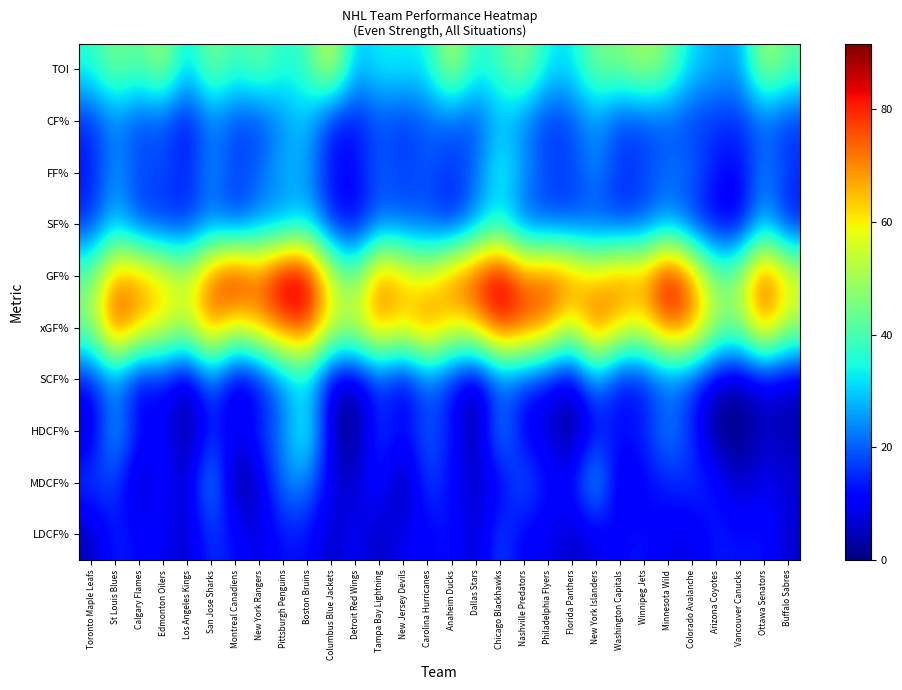

Reading right to left, transcribe all the data shown in this chart.

TOI: Buffalo Sabres=41.9	Ottawa Senators=51.9	Vancouver Canucks=25.0	Arizona Coyotes=28.0	Colorado Avalanche=30.8	Minnesota Wild=45.0	Winnipeg Jets=51.2	Washington Capitals=44.9	New York Islanders=45.8	Florida Panthers=31.8	Philadelphia Flyers=33.3	Nashville Predators=48.2	Chicago Blackhawks=39.1	Dallas Stars=35.0	Anaheim Ducks=53.7	Carolina Hurricanes=33.1	New Jersey Devils=33.3	Tampa Bay Lightning=33.6	Detroit Red Wings=27.8	Columbus Blue Jackets=57.6	Boston Bruins=38.7	Pittsburgh Penguins=35.6	New York Rangers=44.4	Montreal Canadiens=37.5	San Jose Sharks=47.4	Los Angeles Kings=29.5	Edmonton Oilers=51.1	Calgary Flames=40.5	St Louis Blues=46.5	Toronto Maple Leafs=36.1
CF%: Buffalo Sabres=15.2	Ottawa Senators=20.1	Vancouver Canucks=15.4	Arizona Coyotes=15.7	Colorado Avalanche=16.2	Minnesota Wild=19.1	Winnipeg Jets=17.0	Washington Capitals=16.4	New York Islanders=25.2	Florida Panthers=18.2	Philadelphia Flyers=14.9	Nashville Predators=22.7	Chicago Blackhawks=28.7	Dallas Stars=17.3	Anaheim Ducks=19.5	Carolina Hurricanes=19.8	New Jersey Devils=15.5	Tampa Bay Lightning=18.9	Detroit Red Wings=12.5	Columbus Blue Jackets=12.3	Boston Bruins=29.6	Pittsburgh Penguins=24.3	New York Rangers=16.3	Montreal Canadiens=17.0	San Jose Sharks=22.7	Los Angeles Kings=11.0	Edmonton Oilers=18.4	Calgary Flames=17.0	St Louis Blues=23.7	Toronto Maple Leafs=14.4
FF%: Buffalo Sabres=16.7	Ottawa Senators=25.3	Vancouver Canucks=10.3	Arizona Coyotes=13.0	Colorado Avalanche=22.2	Minnesota Wild=21.9	Winnipeg Jets=18.1	Washington Capitals=15.9	New York Islanders=25.5	Florida Panthers=16.9	Philadelphia Flyers=18.3	Nashville Predators=26.4	Chicago Blackhawks=36.6	Dallas Stars=21.1	Anaheim Ducks=15.7	Carolina Hurricanes=20.0	New Jersey Devils=16.9	Tampa Bay Lightning=21.1	Detroit Red Wings=11.6	Columbus Blue Jackets=12.1	Boston Bruins=26.4	Pittsburgh Penguins=28.6	New York Rangers=21.1	Montreal Canadiens=17.3	San Jose Sharks=26.4	Los Angeles Kings=13.6	Edmonton Oilers=20.0	Calgary Flames=17.9	St Louis Blues=27.0	Toronto Maple Leafs=13.2
SF%: Buffalo Sabres=11.5	Ottawa Senators=27.1	Vancouver Canucks=8.1	Arizona Coyotes=9.1	Colorado Avalanche=14.7	Minnesota Wild=24.2	Winnipeg Jets=16.9	Washington Capitals=14.9	New York Islanders=16.9	Florida Panthers=17.0	Philadelphia Flyers=16.7	Nashville Predators=18.0	Chicago Blackhawks=32.2	Dallas Stars=23.5	Anaheim Ducks=11.8	Carolina Hurricanes=18.2	New Jersey Devils=18.4	Tampa Bay Lightning=20.0	Detroit Red Wings=9.1	Columbus Blue Jackets=13.1	Boston Bruins=30.0	Pittsburgh Penguins=23.1	New York Rangers=23.7	Montreal Canadiens=14.9	San Jose Sharks=21.3	Los Angeles Kings=14.0	Edmonton Oilers=14.1	Calgary Flames=16.1	St Louis Blues=28.6	Toronto Maple Leafs=14.6
GF%: Buffalo Sabres=60.0	Ottawa Senators=80.0	Vancouver Canucks=50.0	Arizona Coyotes=44.4	Colorado Avalanche=71.4	Minnesota Wild=88.9	Winnipeg Jets=68.4	Washington Capitals=73.3	New York Islanders=62.5	Florida Panthers=72.7	Philadelphia Flyers=77.8	Nashville Predators=73.3	Chicago Blackhawks=90.5	Dallas Stars=80.0	Anaheim Ducks=72.7	Carolina Hurricanes=57.1	New Jersey Devils=63.6	Tampa Bay Lightning=73.3	Detroit Red Wings=42.9	Columbus Blue Jackets=56.2	Boston Bruins=88.2	Pittsburgh Penguins=91.7	New York Rangers=73.7	Montreal Canadiens=87.5	San Jose Sharks=75.0	Los Angeles Kings=53.9	Edmonton Oilers=62.5	Calgary Flames=69.2	St Louis Blues=69.2	Toronto Maple Leafs=44.4
xGF%: Buffalo Sabres=50.5	Ottawa Senators=71.2	Vancouver Canucks=46.8	Arizona Coyotes=51.5	Colorado Avalanche=71.5	Minnesota Wild=75.2	Winnipeg Jets=58.1	Washington Capitals=62.0	New York Islanders=77.9	Florida Panthers=53.1	Philadelphia Flyers=71.2	Nashville Predators=76.6	Chicago Blackhawks=81.1	Dallas Stars=63.9	Anaheim Ducks=59.7	Carolina Hurricanes=75.0	New Jersey Devils=61.9	Tampa Bay Lightning=69.8	Detroit Red Wings=56.2	Columbus Blue Jackets=56.3	Boston Bruins=80.1	Pittsburgh Penguins=74.2	New York Rangers=67.4	Montreal Canadiens=56.1	San Jose Sharks=72.2	Los Angeles Kings=52.2	Edmonton Oilers=59.8	Calgary Flames=65.4	St Louis Blues=80.5	Toronto Maple Leafs=47.3
SCF%: Buffalo Sabres=5.7	Ottawa Senators=8.3	Vancouver Canucks=2.7	Arizona Coyotes=5.4	Colorado Avalanche=16.1	Minnesota Wild=20.0	Winnipeg Jets=12.1	Washington Capitals=9.1	New York Islanders=25.5	Florida Panthers=5.4	Philadelphia Flyers=10.5	Nashville Predators=16.0	Chicago Blackhawks=18.2	Dallas Stars=2.6	Anaheim Ducks=12.7	Carolina Hurricanes=20.0	New Jersey Devils=6.5	Tampa Bay Lightning=16.2	Detroit Red Wings=3.3	Columbus Blue Jackets=6.6	Boston Bruins=30.0	Pittsburgh Penguins=23.8	New York Rangers=9.3	Montreal Canadiens=3.9	San Jose Sharks=22.2	Los Angeles Kings=2.9	Edmonton Oilers=12.9	Calgary Flames=6.7	St Louis Blues=23.1	Toronto Maple Leafs=12.2
HDCF%: Buffalo Sabres=3.9	Ottawa Senators=5.6	Vancouver Canucks=0.0	Arizona Coyotes=0.0	Colorado Avalanche=15.4	Minnesota Wild=25.8	Winnipeg Jets=14.3	Washington Capitals=13.9	New York Islanders=11.8	Florida Panthers=0.0	Philadelphia Flyers=7.7	Nashville Predators=8.7	Chicago Blackhawks=28.6	Dallas Stars=0.0	Anaheim Ducks=13.9	Carolina Hurricanes=21.1	New Jersey Devils=11.8	Tampa Bay Lightning=18.8	Detroit Red Wings=0.0	Columbus Blue Jackets=5.3	Boston Bruins=40.0	Pittsburgh Penguins=23.1	New York Rangers=15.8	Montreal Canadiens=9.5	San Jose Sharks=14.8	Los Angeles Kings=0.0	Edmonton Oilers=12.5	Calgary Flames=11.8	St Louis Blues=30.4	Toronto Maple Leafs=5.3
MDCF%: Buffalo Sabres=7.4	Ottawa Senators=10.0	Vancouver Canucks=4.5	Arizona Coyotes=13.3	Colorado Avalanche=16.7	Minnesota Wild=13.8	Winnipeg Jets=11.1	Washington Capitals=4.9	New York Islanders=32.4	Florida Panthers=11.8	Philadelphia Flyers=12.0	Nashville Predators=22.2	Chicago Blackhawks=8.7	Dallas Stars=6.2	Anaheim Ducks=11.4	Carolina Hurricanes=18.8	New Jersey Devils=0.0	Tampa Bay Lightning=14.3	Detroit Red Wings=5.6	Columbus Blue Jackets=7.9	Boston Bruins=24.0	Pittsburgh Penguins=24.1	New York Rangers=5.7	Montreal Canadiens=0.0	San Jose Sharks=29.6	Los Angeles Kings=4.8	Edmonton Oilers=13.3	Calgary Flames=3.6	St Louis Blues=17.2	Toronto Maple Leafs=18.2
LDCF%: Buffalo Sabres=6.2	Ottawa Senators=13.3	Vancouver Canucks=12.5	Arizona Coyotes=13.9	Colorado Avalanche=7.9	Minnesota Wild=9.3	Winnipeg Jets=13.0	Washington Capitals=12.1	New York Islanders=8.2	Florida Panthers=5.6	Philadelphia Flyers=10.0	Nashville Predators=9.4	Chicago Blackhawks=19.1	Dallas Stars=4.4	Anaheim Ducks=13.8	Carolina Hurricanes=10.2	New Jersey Devils=10.5	Tampa Bay Lightning=4.5	Detroit Red Wings=11.1	Columbus Blue Jackets=5.3	Boston Bruins=12.5	Pittsburgh Penguins=13.0	New York Rangers=7.4	Montreal Canadiens=12.5	San Jose Sharks=16.4	Los Angeles Kings=5.6	Edmonton Oilers=10.1	Calgary Flames=11.5	St Louis Blues=14.8	Toronto Maple Leafs=4.3